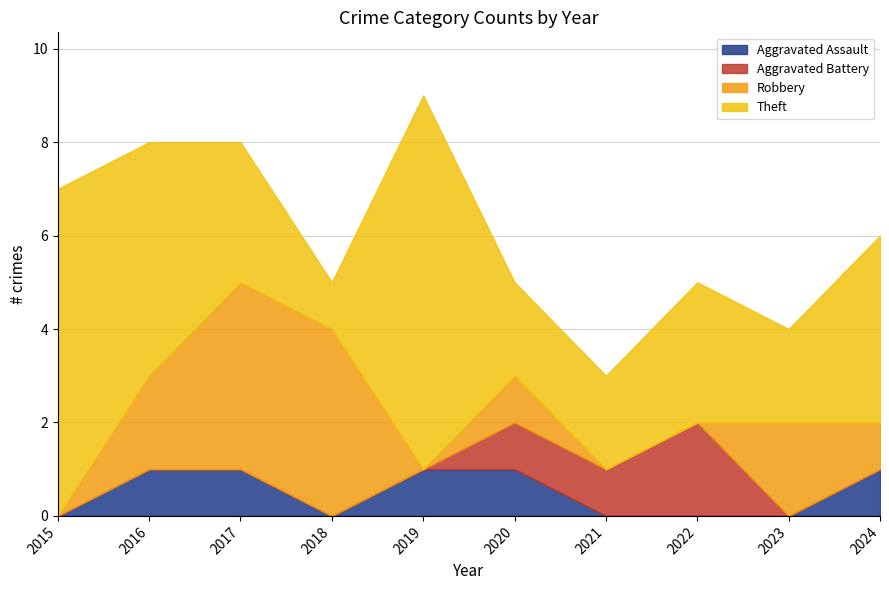

Reading left to right, extract all data points from this chart.

Aggravated Assault: 0	1	1	0	1	1	0	0	0	1
Aggravated Battery: 0	0	0	0	0	1	1	2	0	0
Robbery: 0	2	4	4	0	1	0	0	2	1
Theft: 7	5	3	1	8	2	2	3	2	4